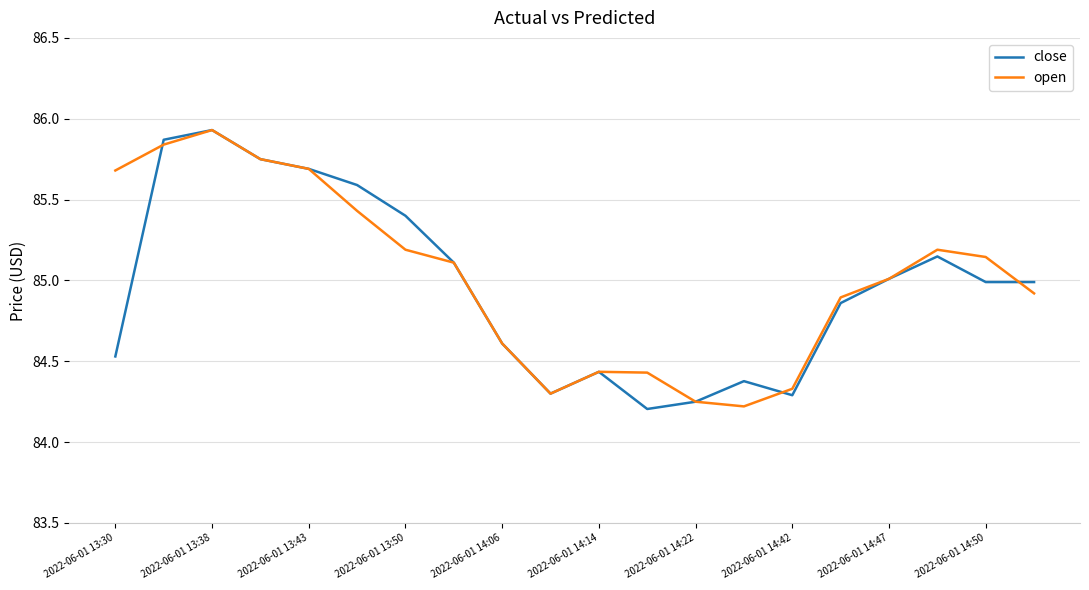

How many lines are shown in the chart?

2